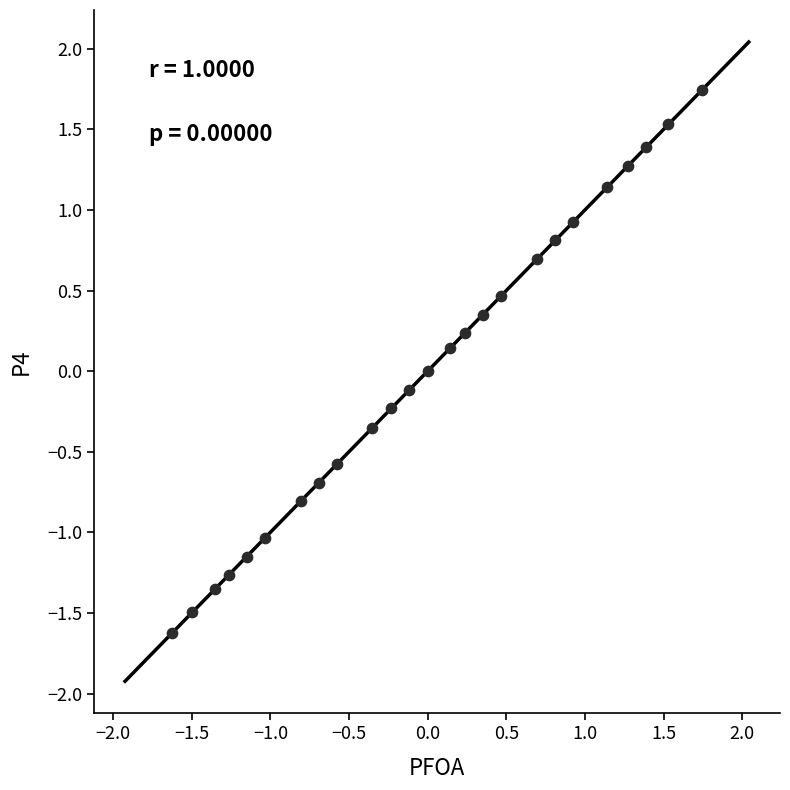

What is the range of X values (max minus min)?

3.4